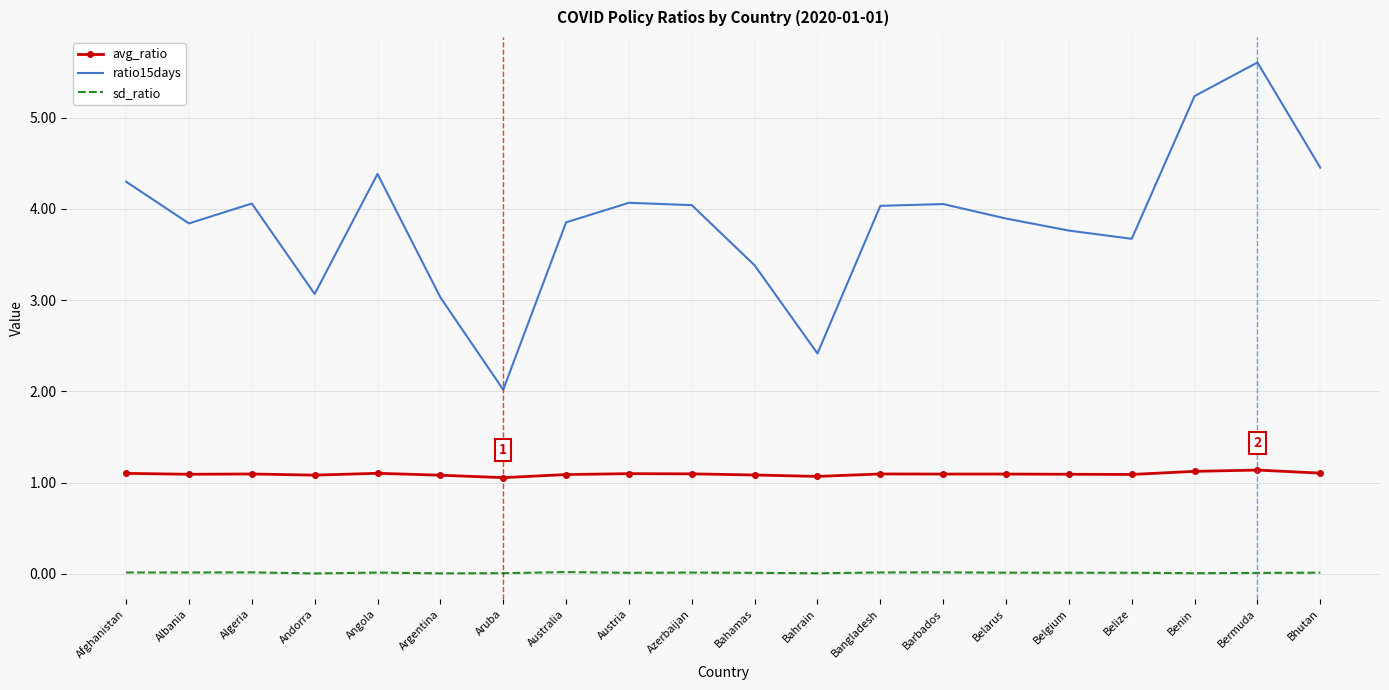

Rank the series at Algeria from lowest to highest value.

sd_ratio, avg_ratio, ratio15days